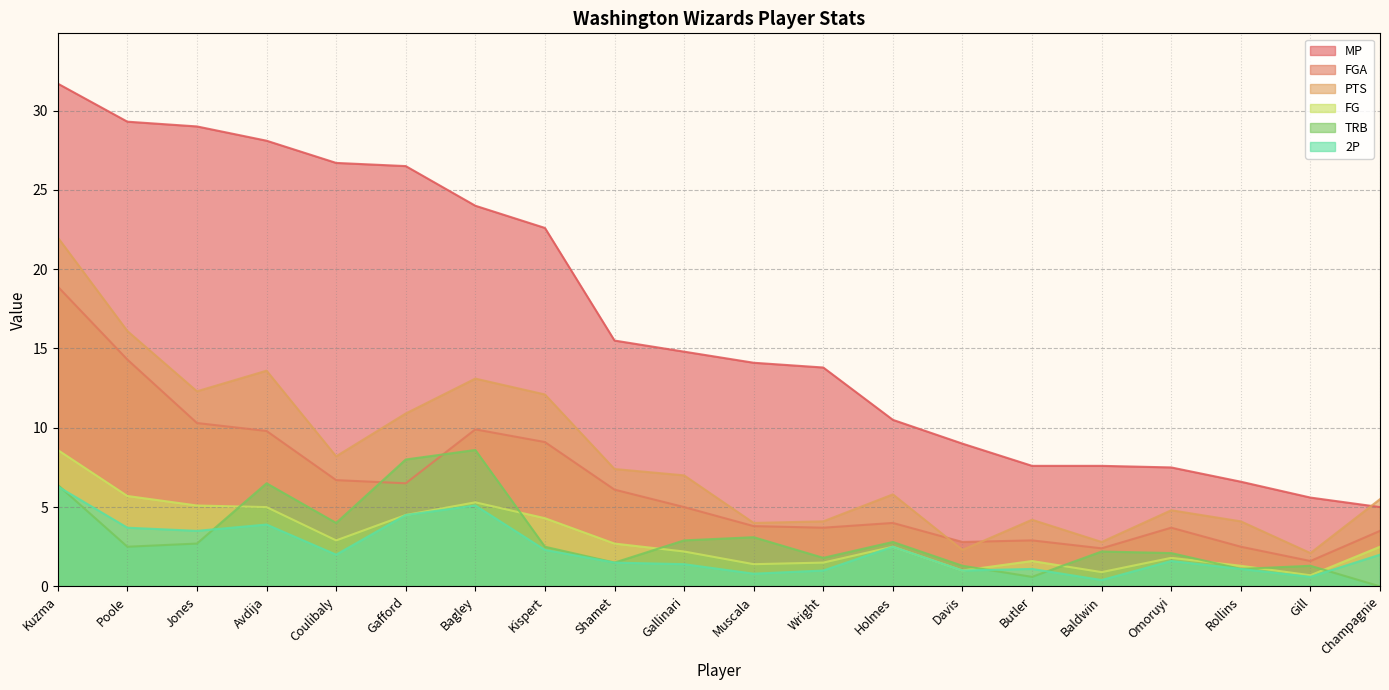

Between Gafford and Omoruyi, which is larger?

Gafford